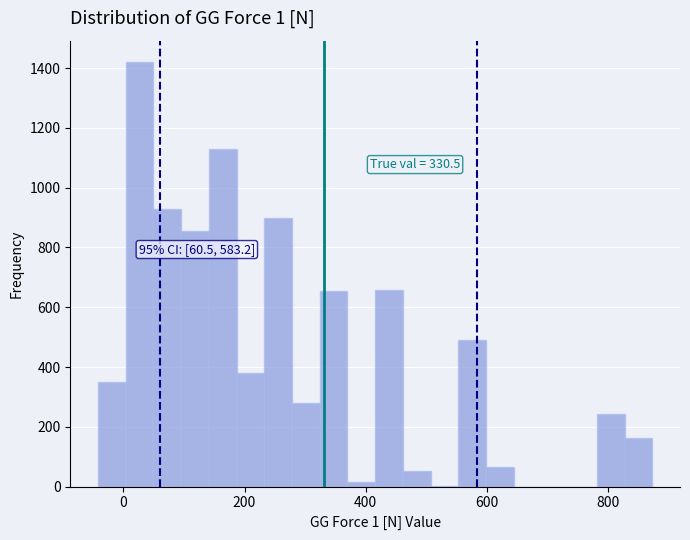

Read against the x-axis, roughly where is the centre of the tallest bar?

20